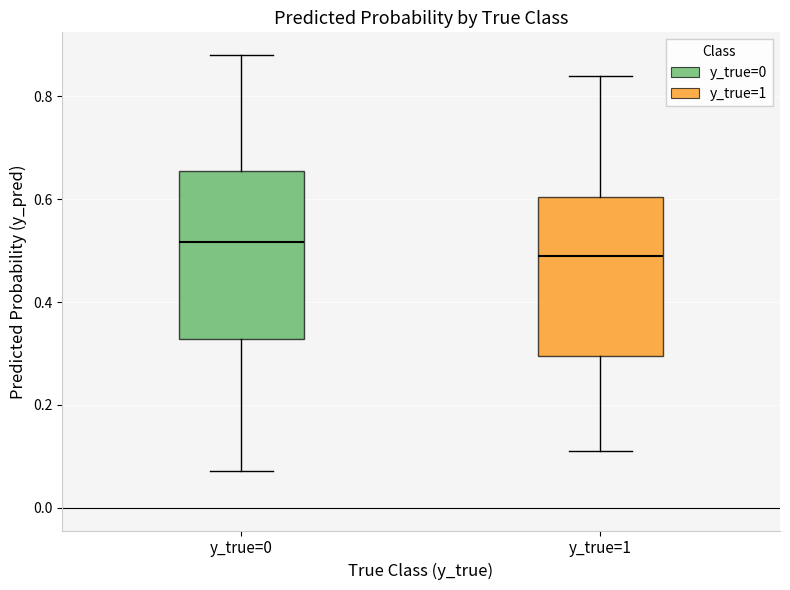

Where is the lower edge of the box for y_true=0 on the y-axis? The values are not printed on the chart, so give them approximately, as read against the axis.

0.32